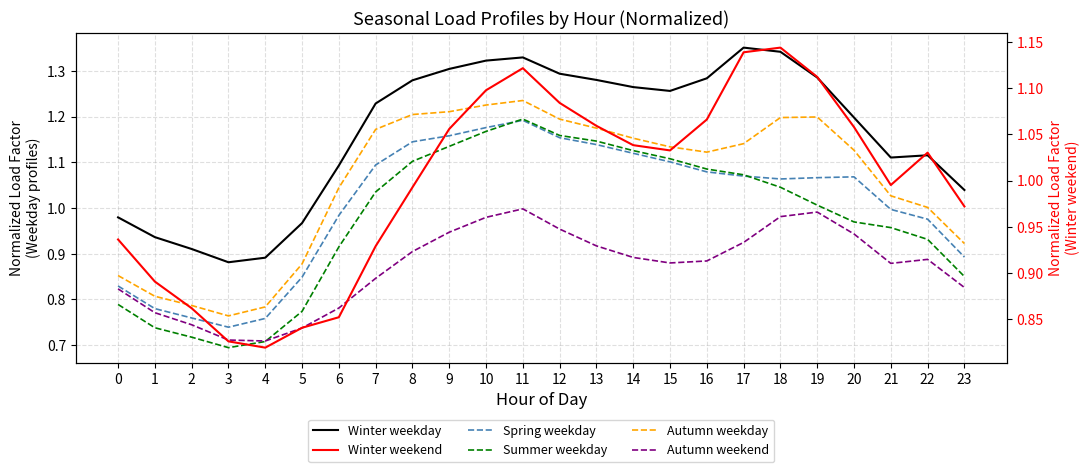

The value of Summer weekday at 1 is 1.3. True or false?

False